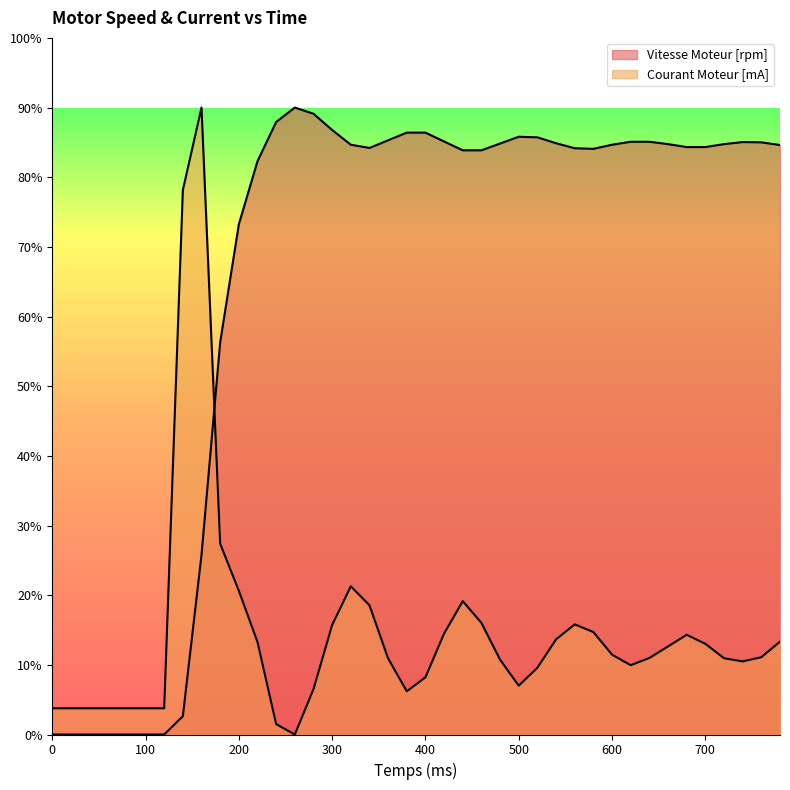

What is the sum of all Vitesse Moteur [rpm] values?

2631.0